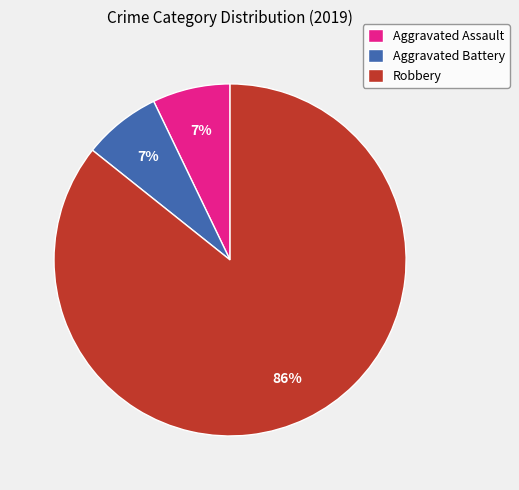

Is Robbery the majority of the pie?

Yes